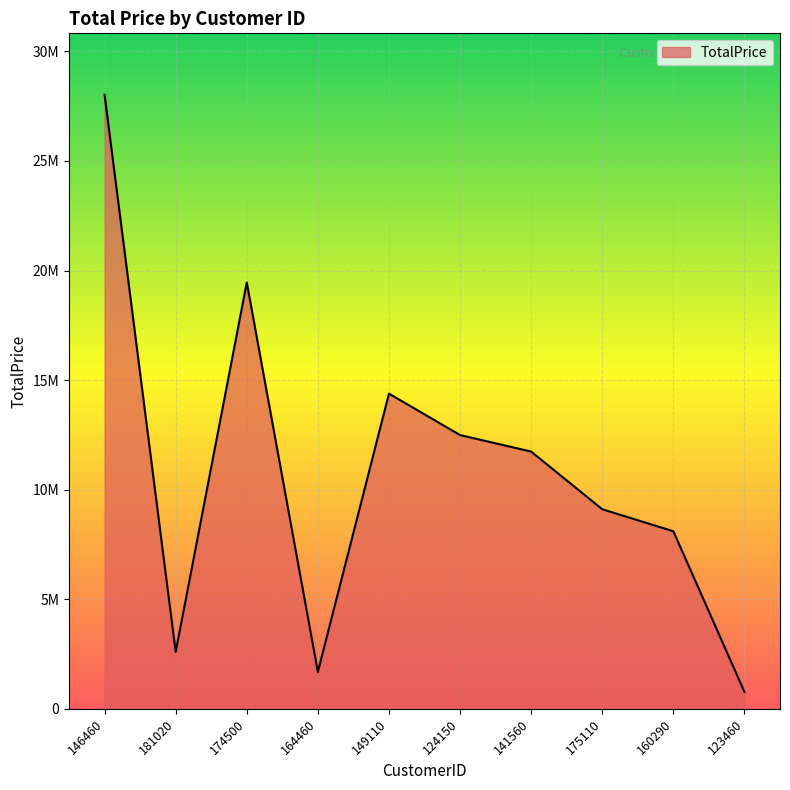

Is this an area chart (filled region under the line)?

Yes